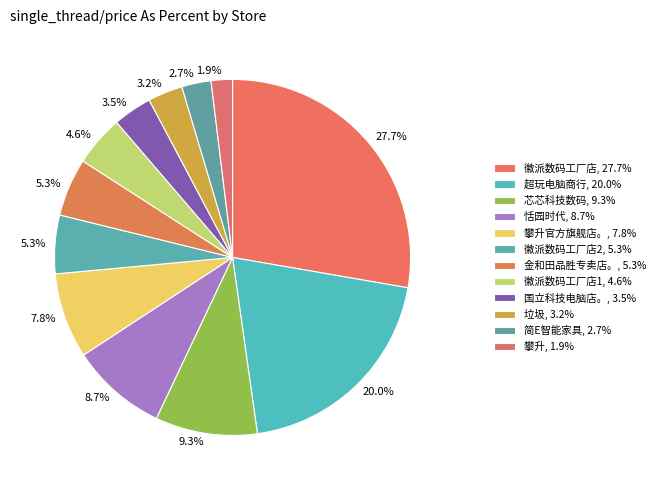

How many segments does this pie chart have?

12